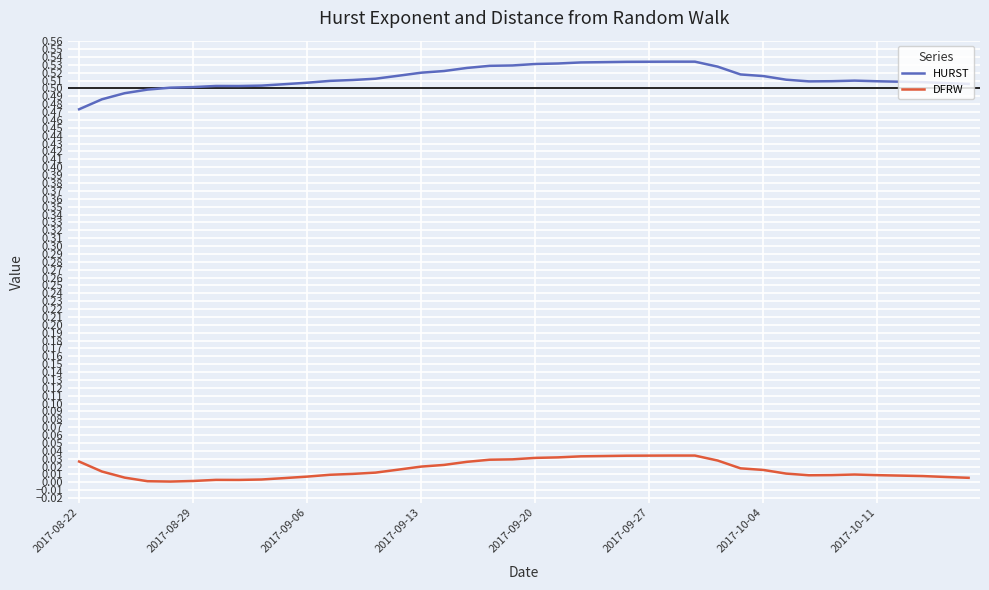

List the series in order of their peak value, highest first.

HURST, DFRW